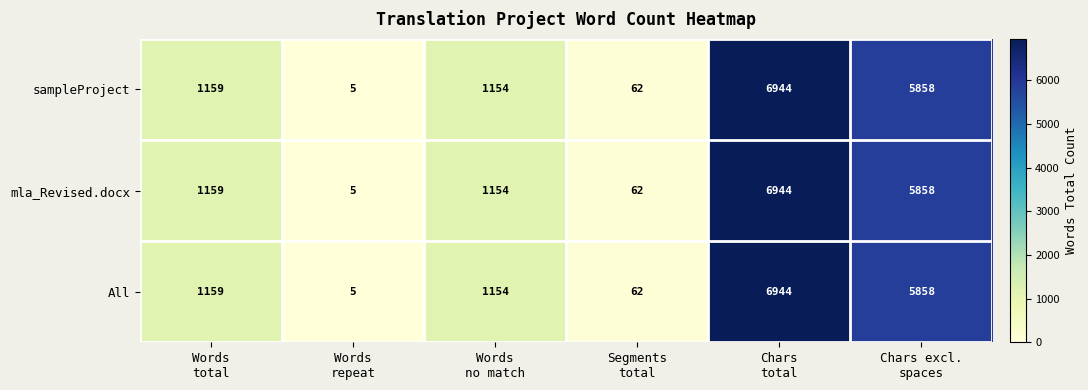

What is the minimum value shown in the chart?

5